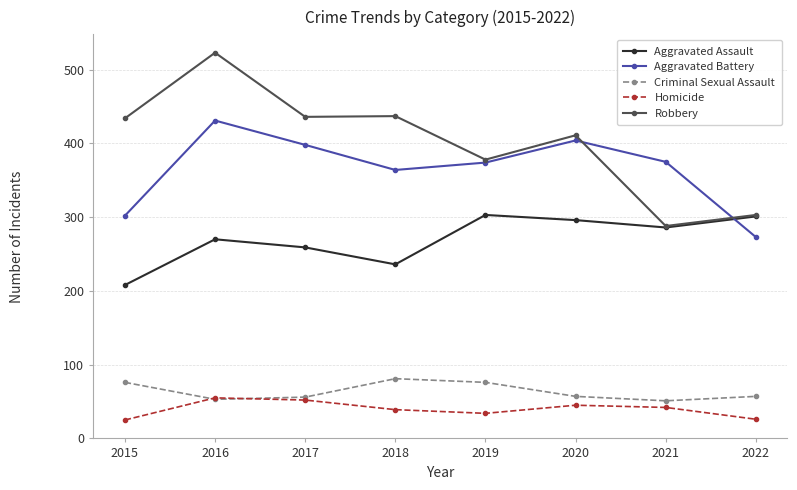

At which label does Criminal Sexual Assault reach its peak?

2018